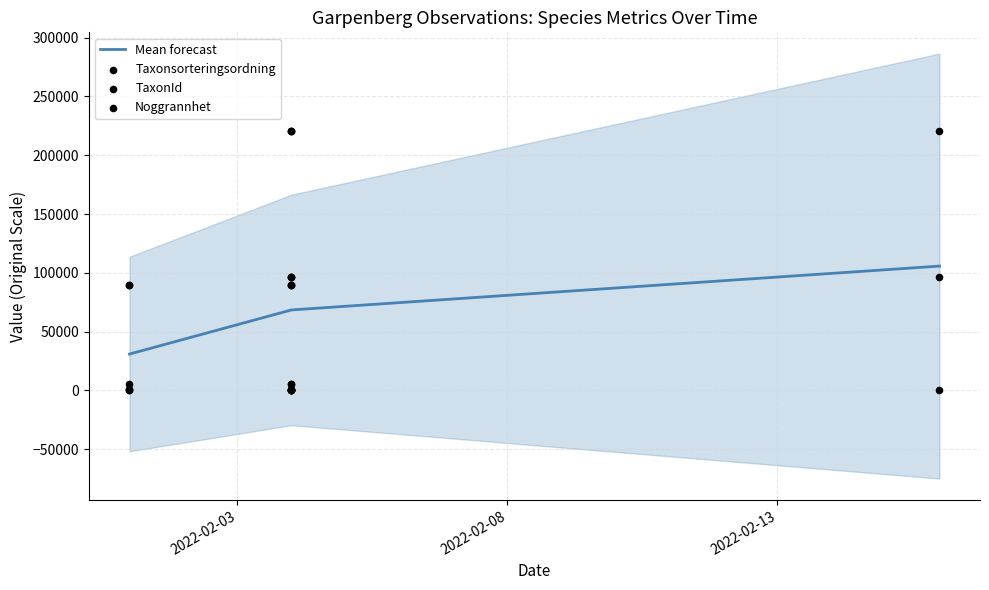

At which category is the sum across all series the highest?

2022-02-04